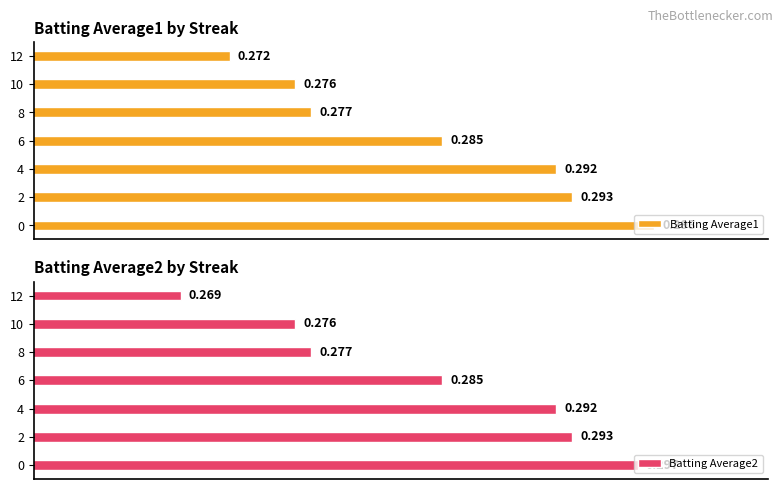

What is the average value of the Batting Average2 series?

0.3